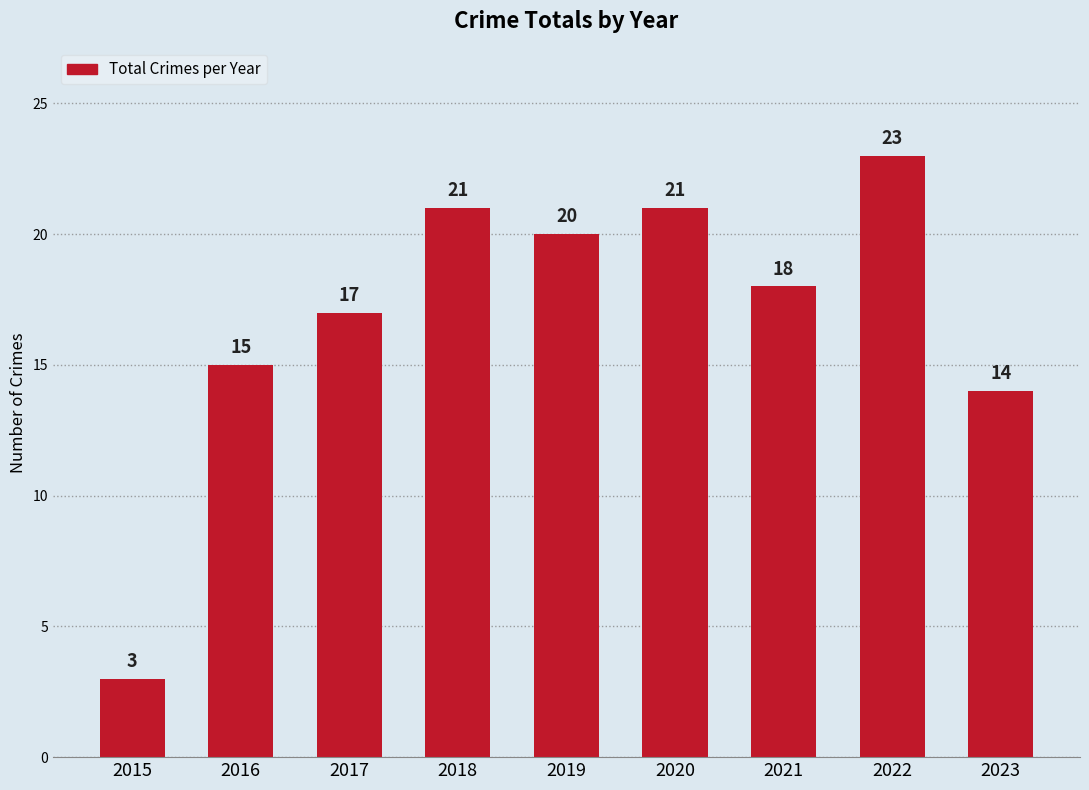

What is the value of the 5th bar from the left?

20